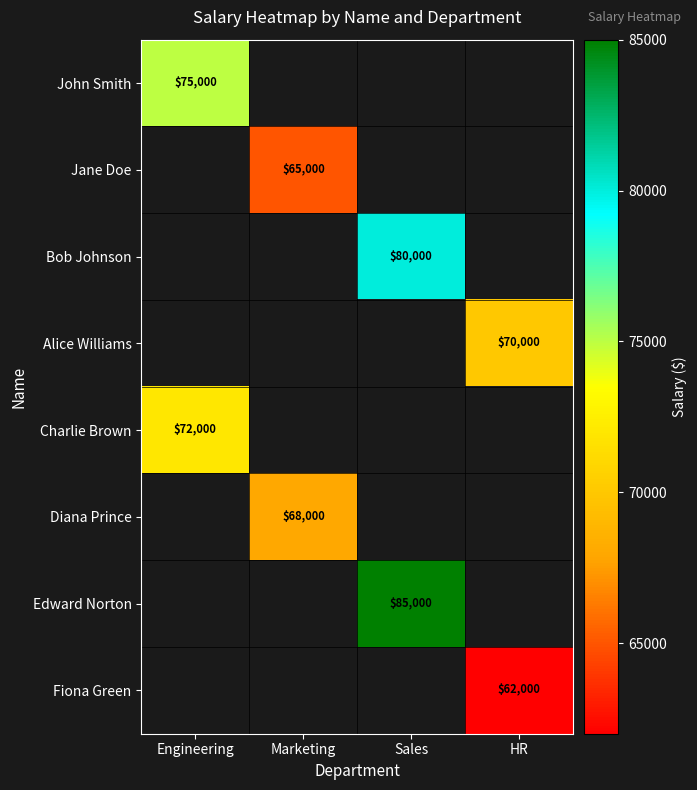

Is the value of Bob Johnson at Sales greater than the value of Alice Williams at HR?

Yes